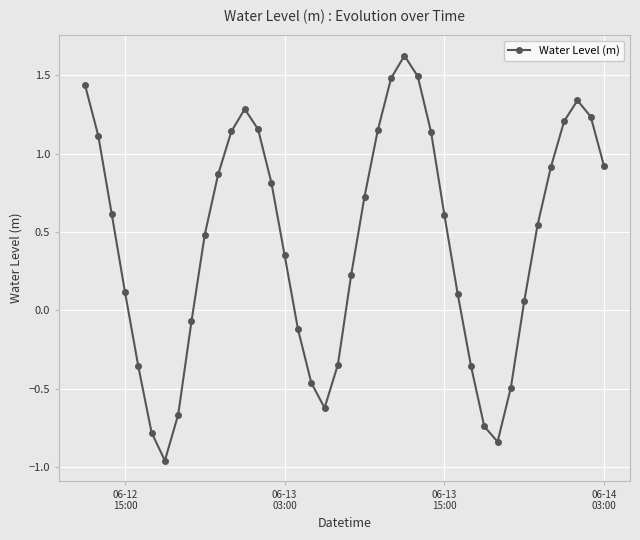

How many distinct data groups are displayed?

1